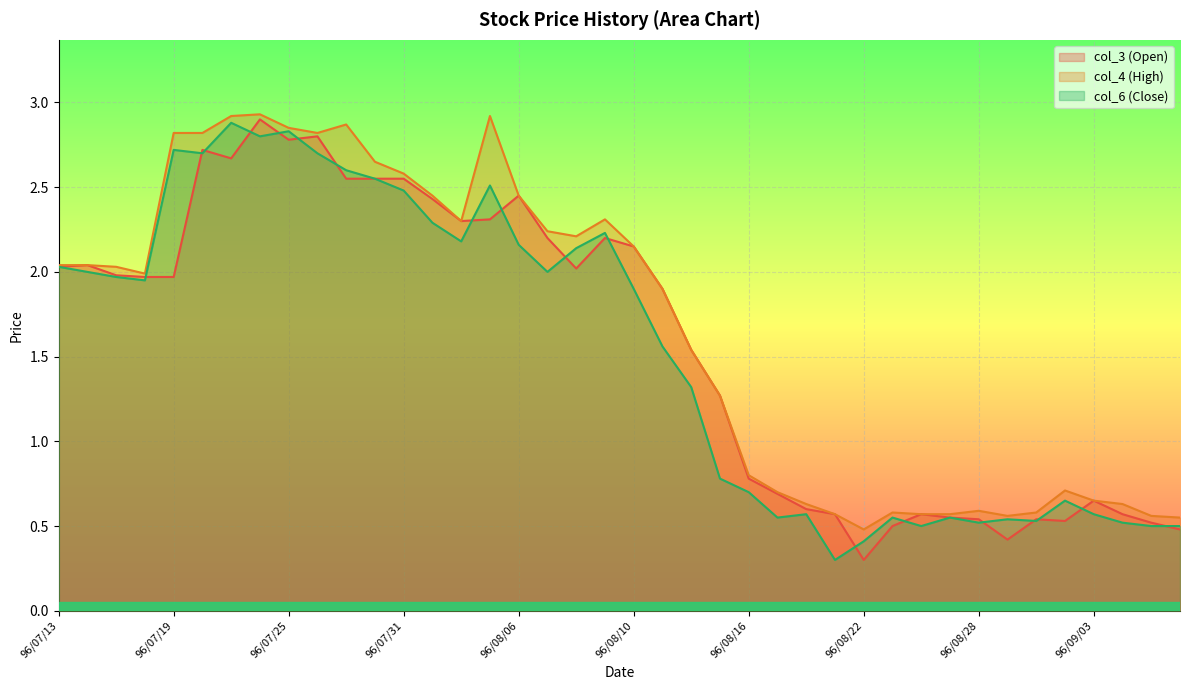

Which category has the lowest value in the col_4 (High) series?

96/08/22